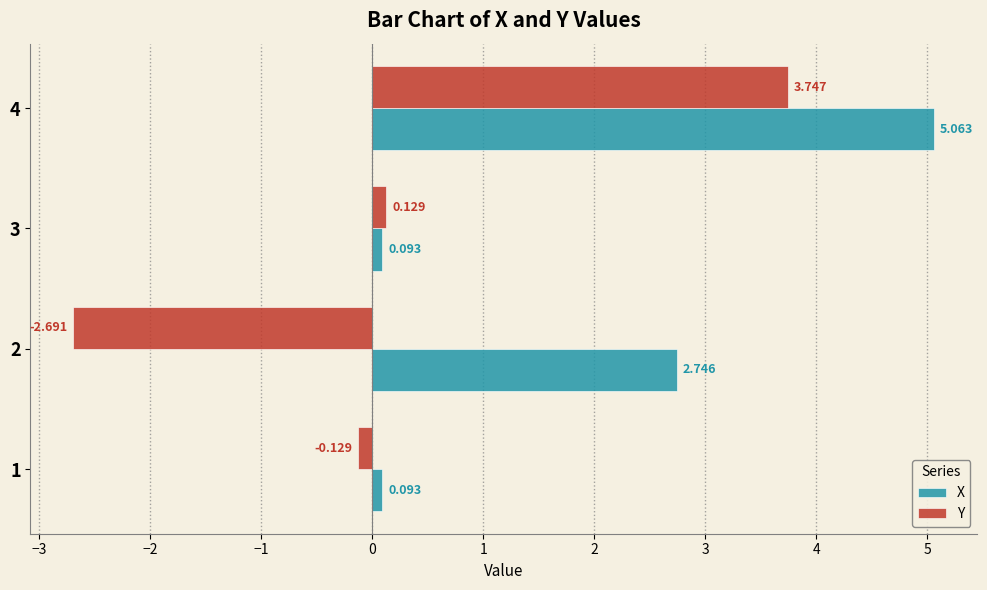

At which category is the sum across all series the highest?

4